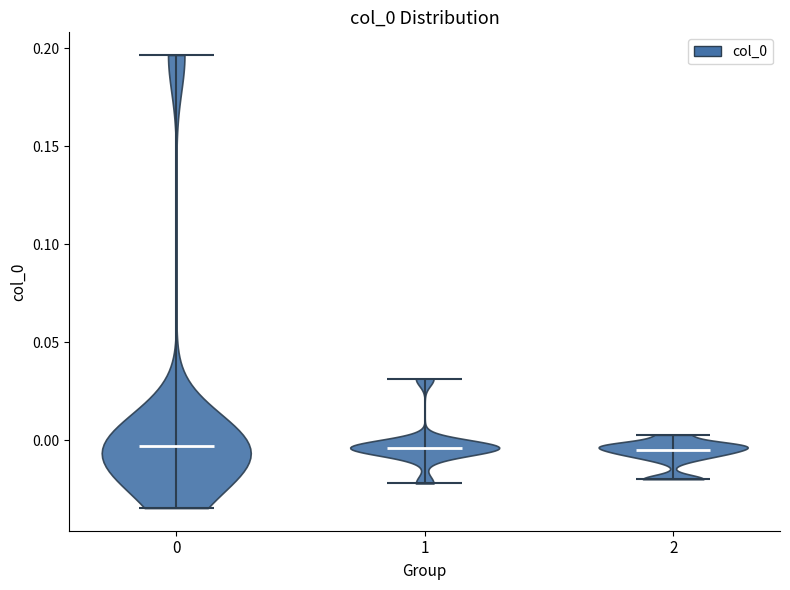

Reading left to right, read every violin against the y-axis: where its median line is, and the lowest and highest points it reaches. The values are not printed on the chart, so give them approximately, as read against the axis.

0: median line -0.005, lowest point -0.035, highest point 0.195
1: median line -0.005, lowest point -0.020, highest point 0.030
2: median line -0.005, lowest point -0.020, highest point 0.005